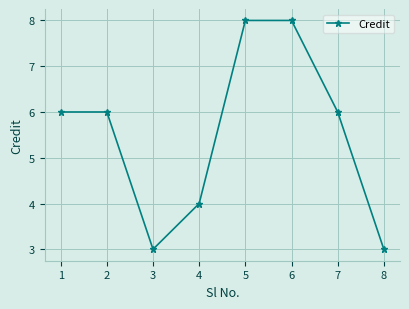

True or false: the data shows 8 at 5.

True